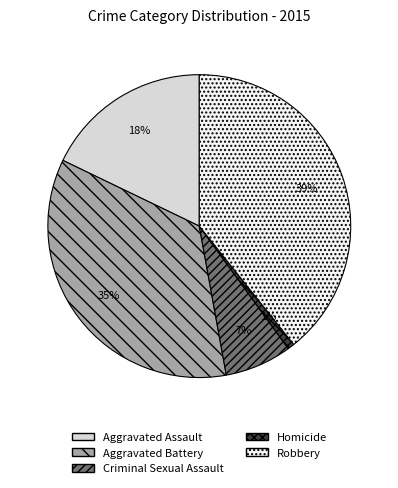

How many segments does this pie chart have?

5